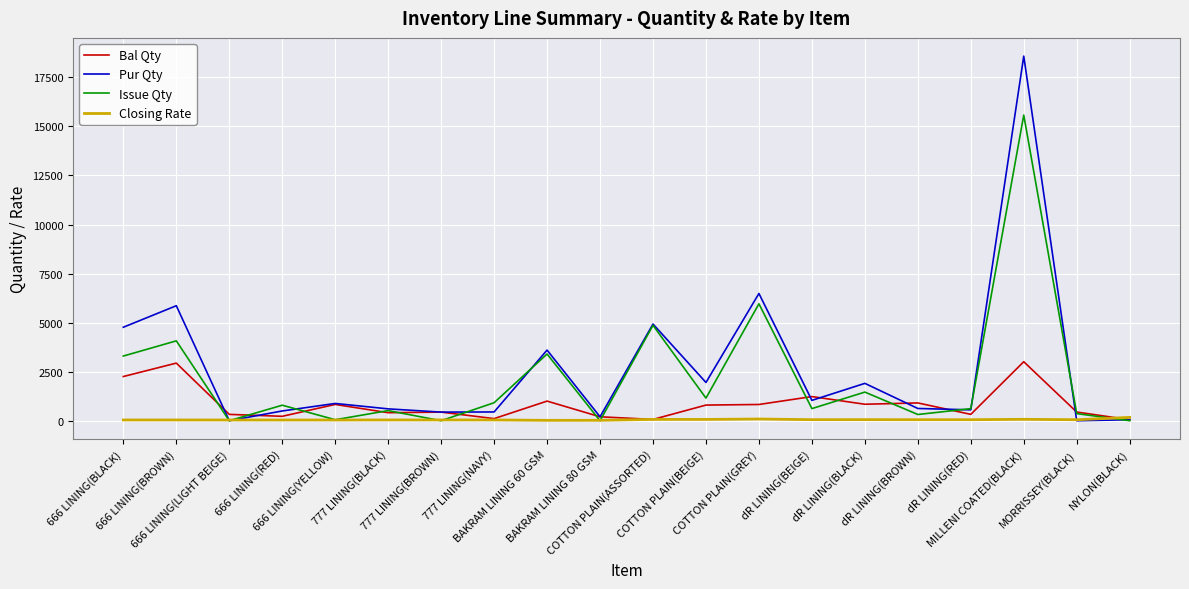

Which series has the widest spread of values?

Pur Qty